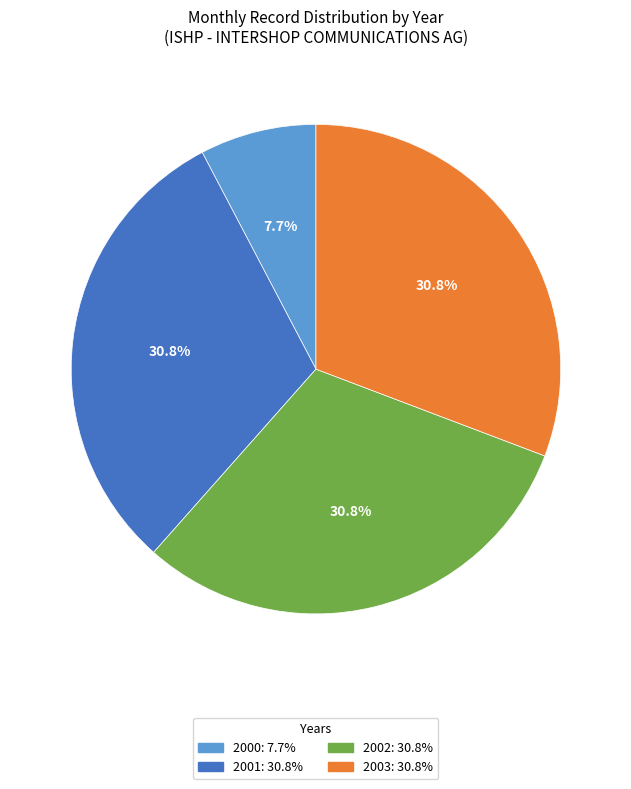

The 2001 slice represents 31% of the pie. True or false?

True